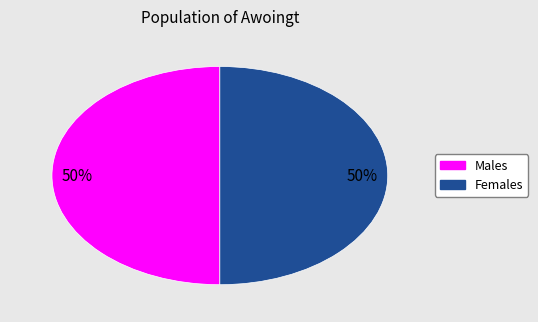

Count the number of slices in the pie.

2